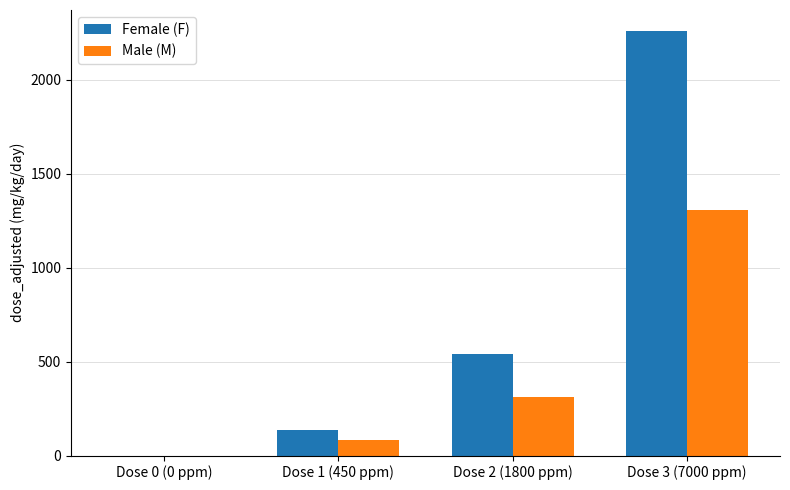

Which label corresponds to the largest value in the chart?

Dose 3 (7000 ppm)